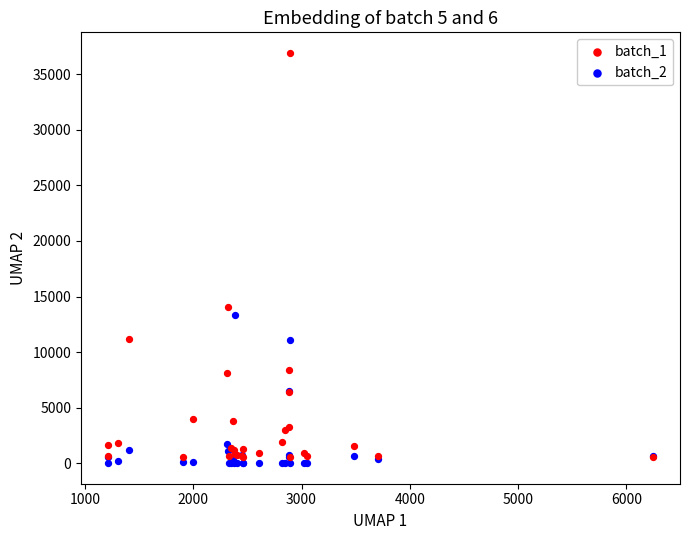

What are all the series names shown in the legend?

batch_1, batch_2